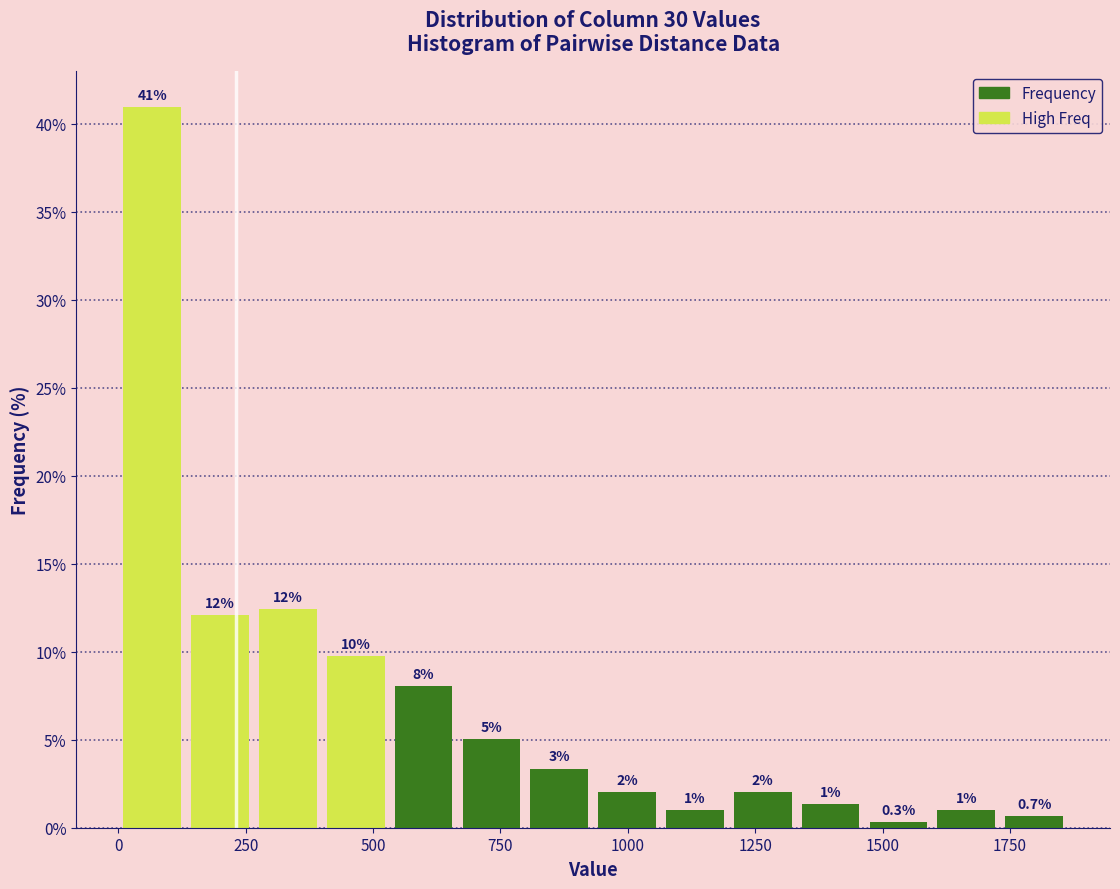

Read against the x-axis, roughly where is the centre of the tallest bar?

50